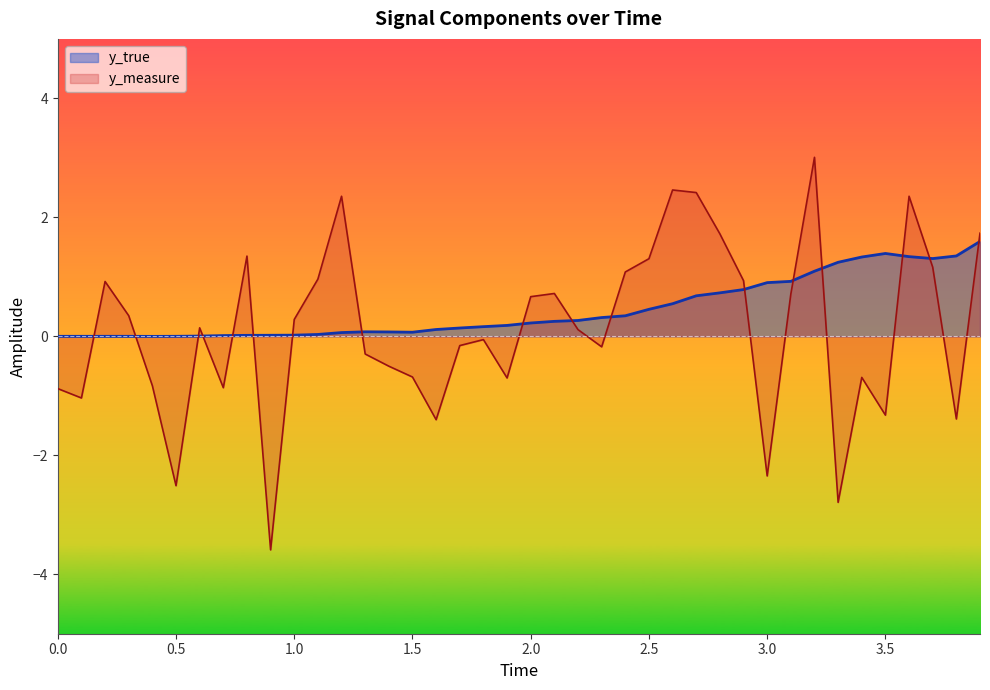

Is it true that y_measure equals -0.7 at 1.5?

True